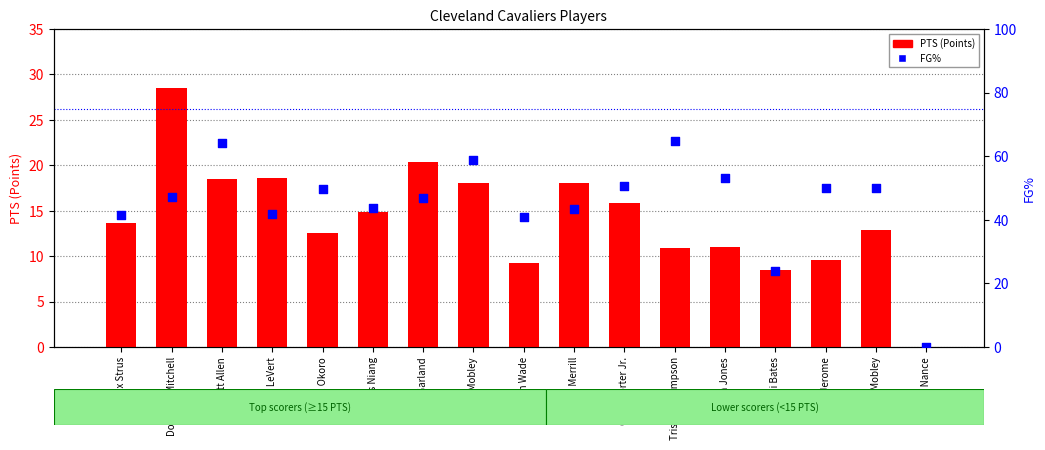

Which series has the largest Y range (max minus min)?

FG%